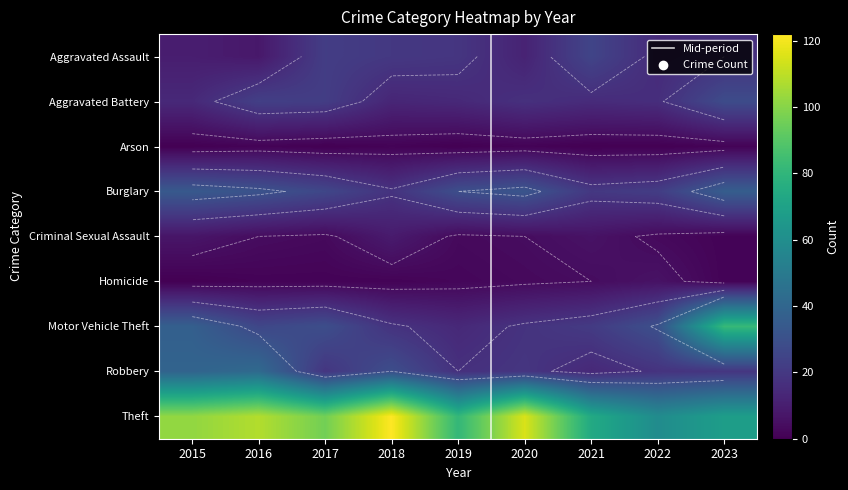

Which series has the largest total across all categories?

Theft